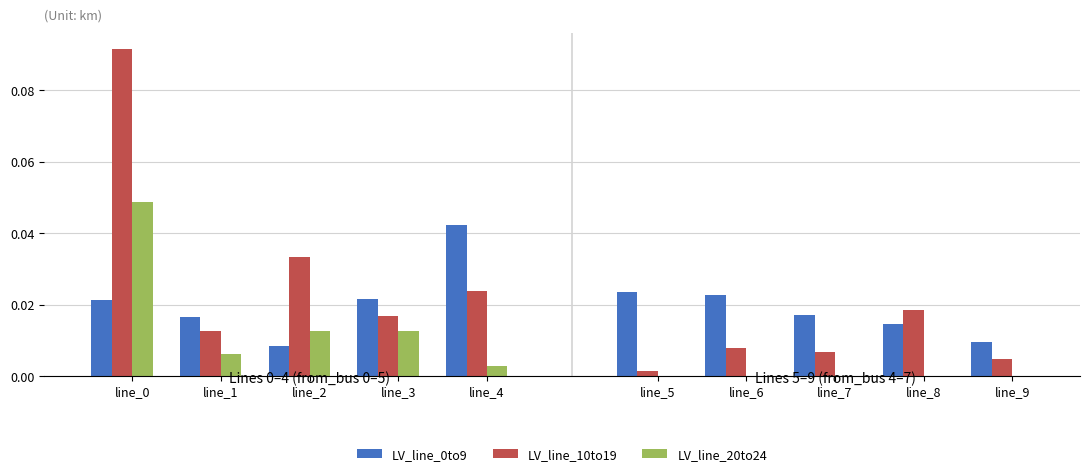

Are the bars horizontal?

No